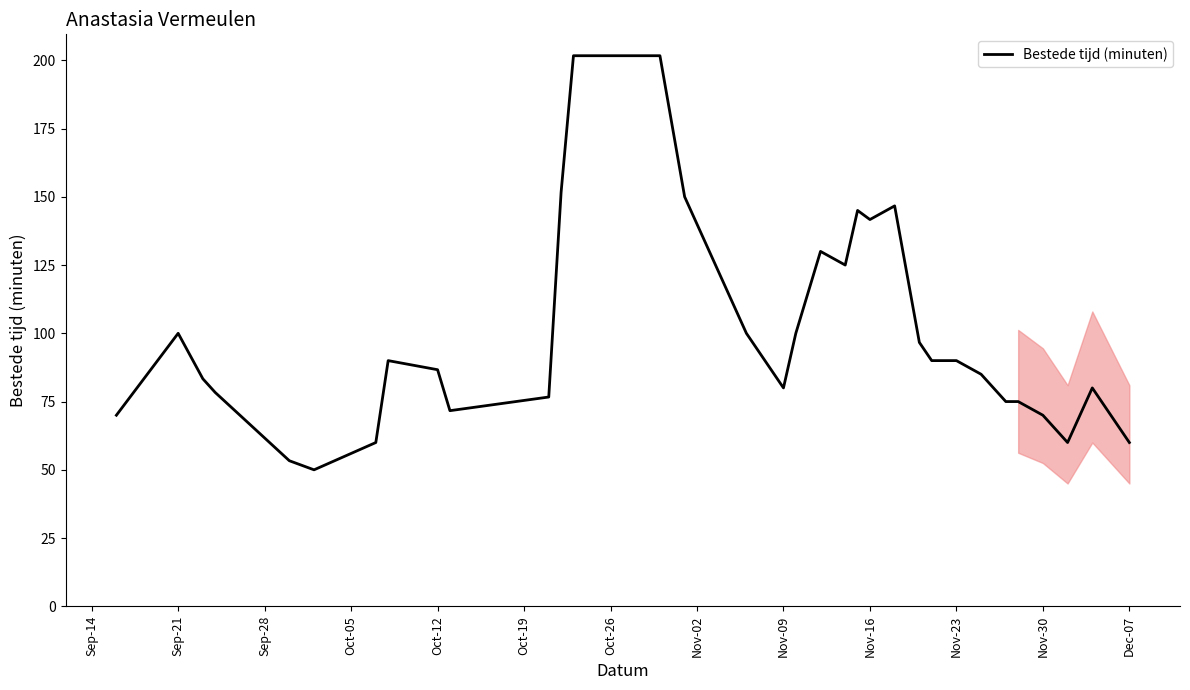

What is the greatest value displayed?

201.7